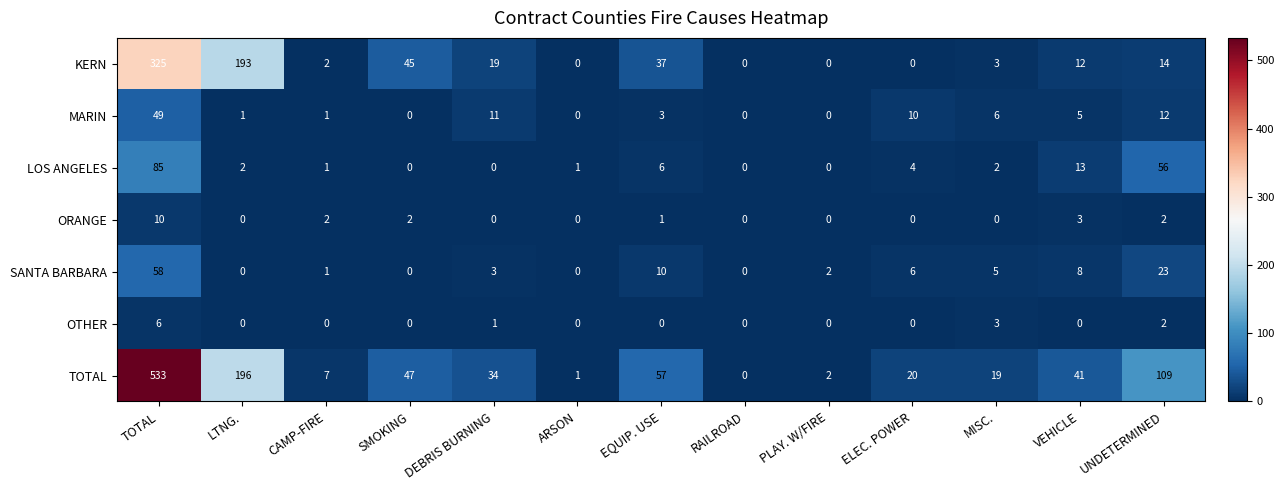

Which label corresponds to the largest value in the chart?

TOTAL